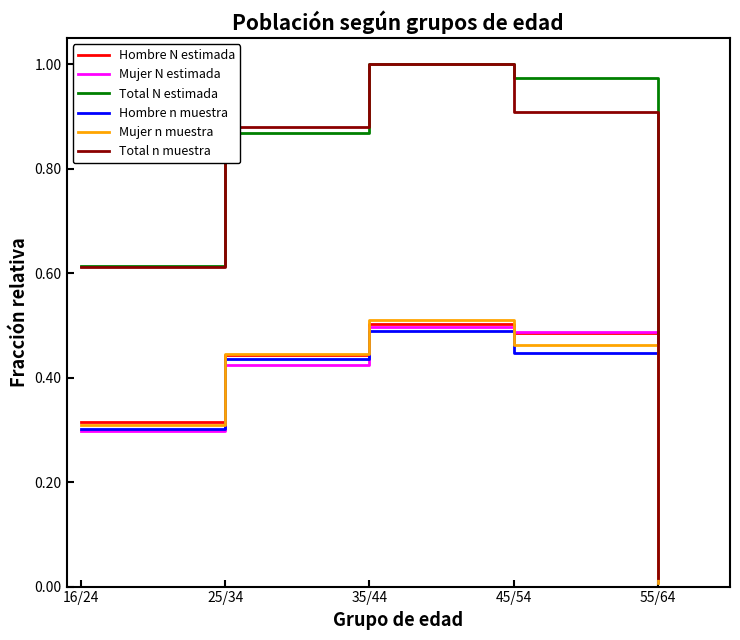

Between 16/24 and 25/34, which series saw the biggest shift?

Total n muestra